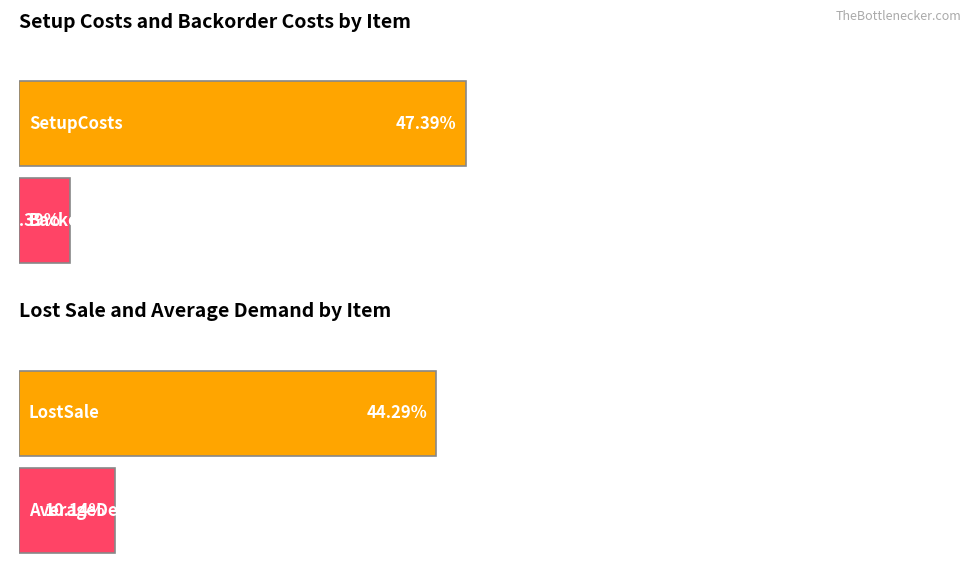

How many series are shown in this chart?

4